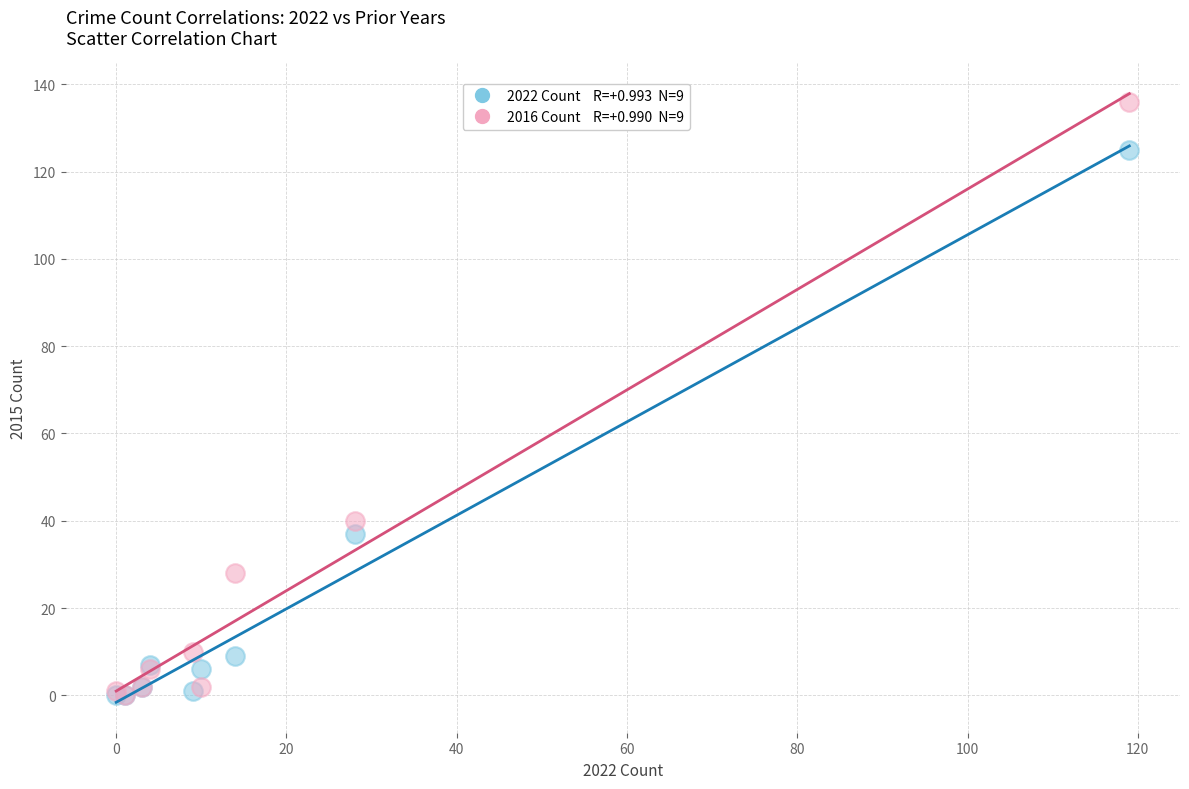

Across all series, what Y value is closest to 68?

40